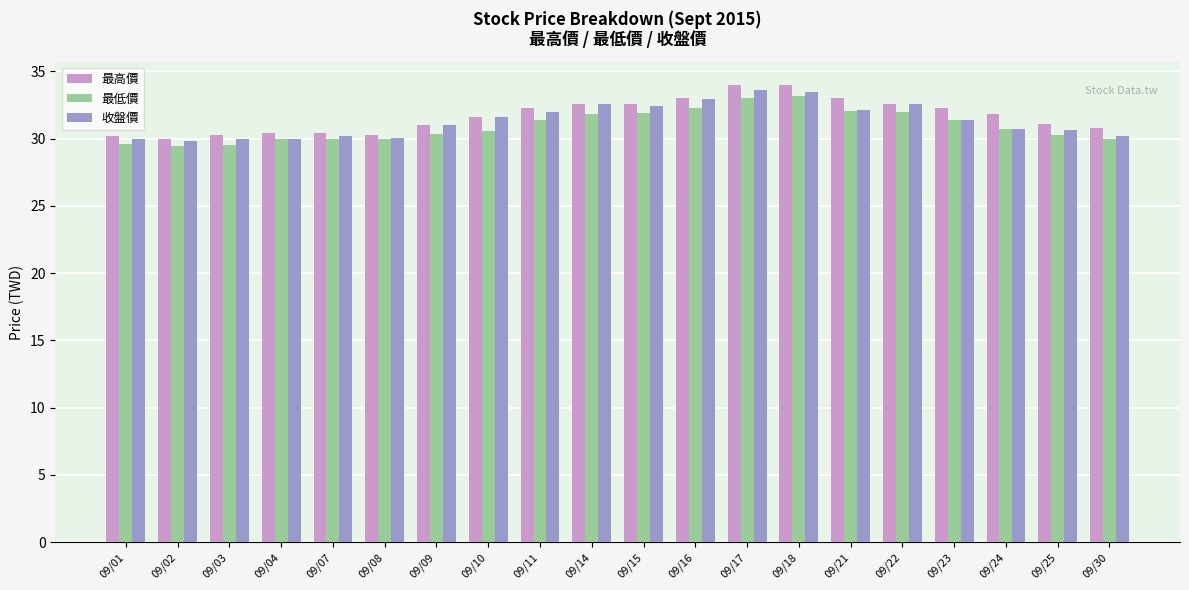

What is the sum of all 收盤價 values?

627.4